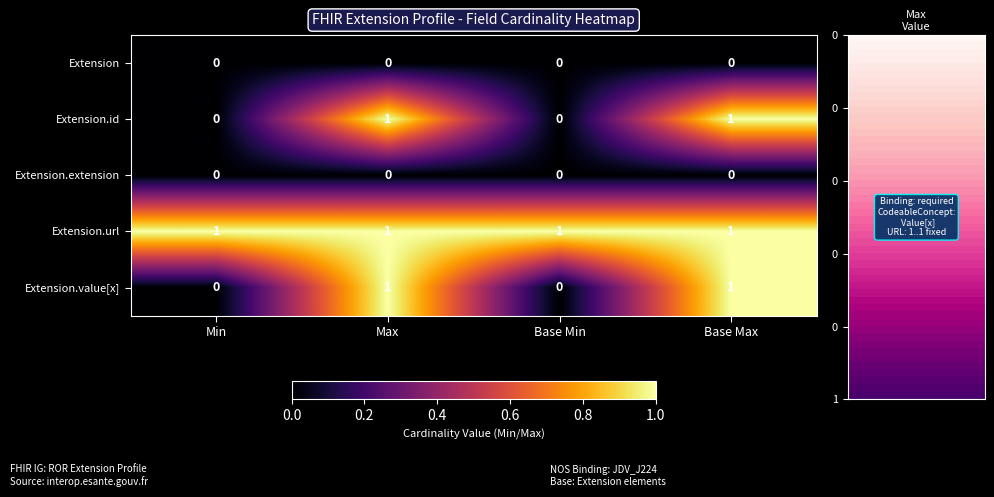

At how many categories does at least one series exceed 0?

4